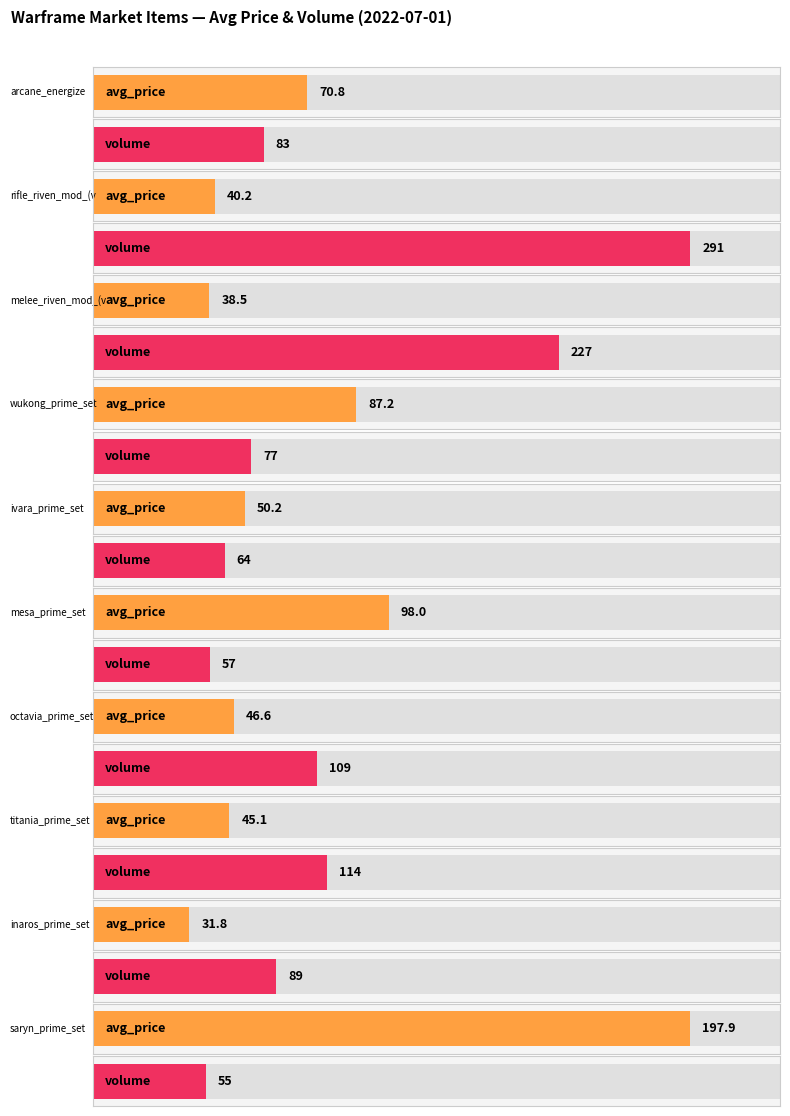

Rank the categories by volume value from highest to lowest.

rifle_riven_mod_(veiled), melee_riven_mod_(veiled), titania_prime_set, octavia_prime_set, inaros_prime_set, arcane_energize, wukong_prime_set, ivara_prime_set, mesa_prime_set, saryn_prime_set